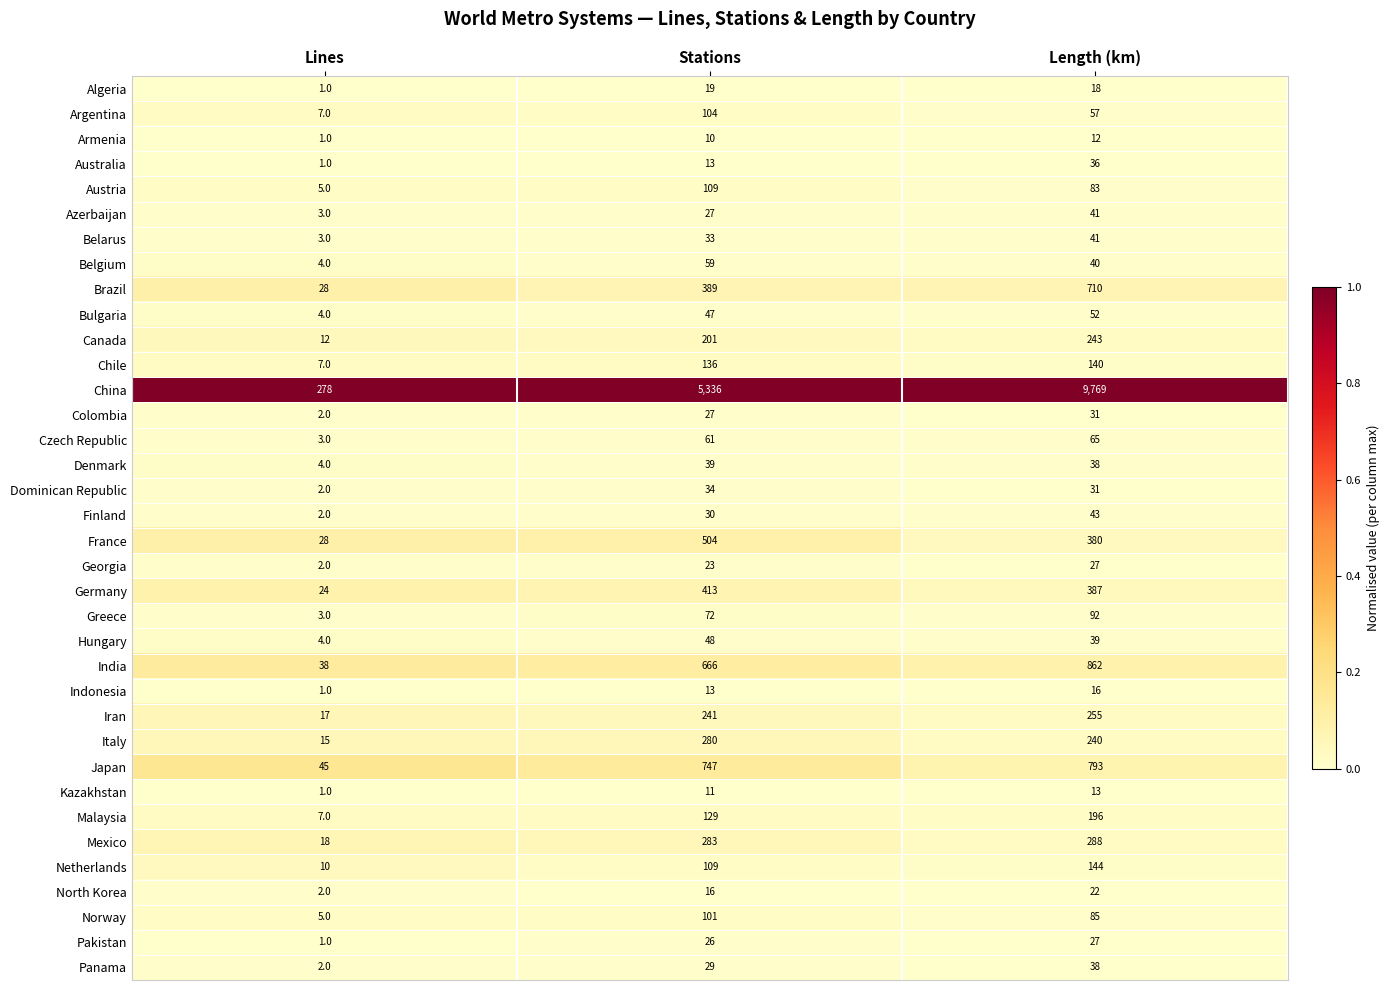

Which series has the widest spread of values?

China